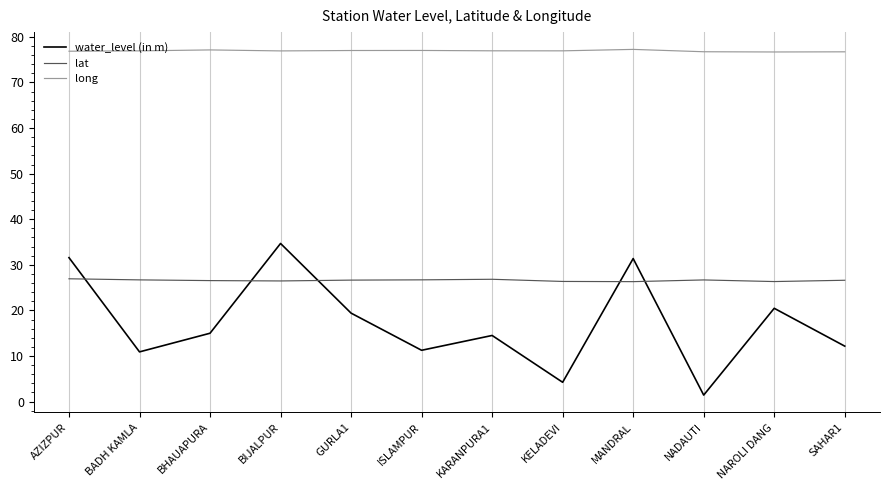

What is the approximate value of lat at NADAUTI?

26.7